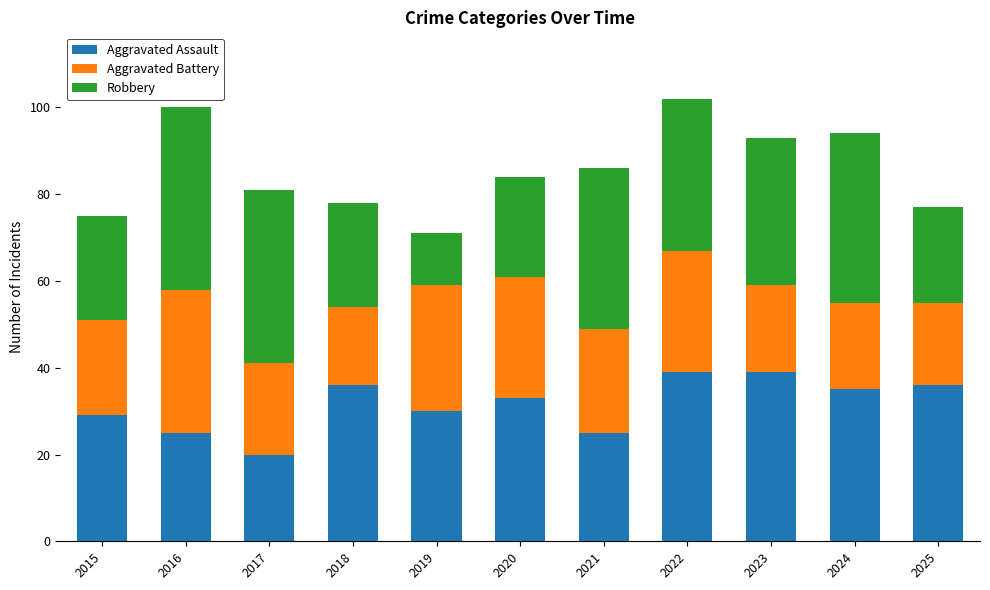

What is the average value of the Aggravated Assault series?

32